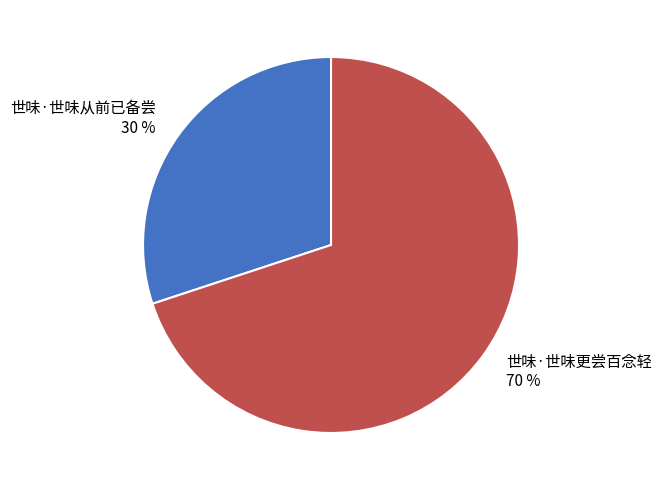

To the nearest percent, what percentage of the pie is 世味·世味更尝百念轻?

70%